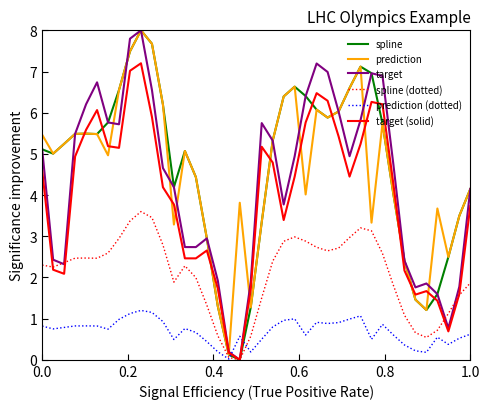

What is the maximum value for spline?

8.0